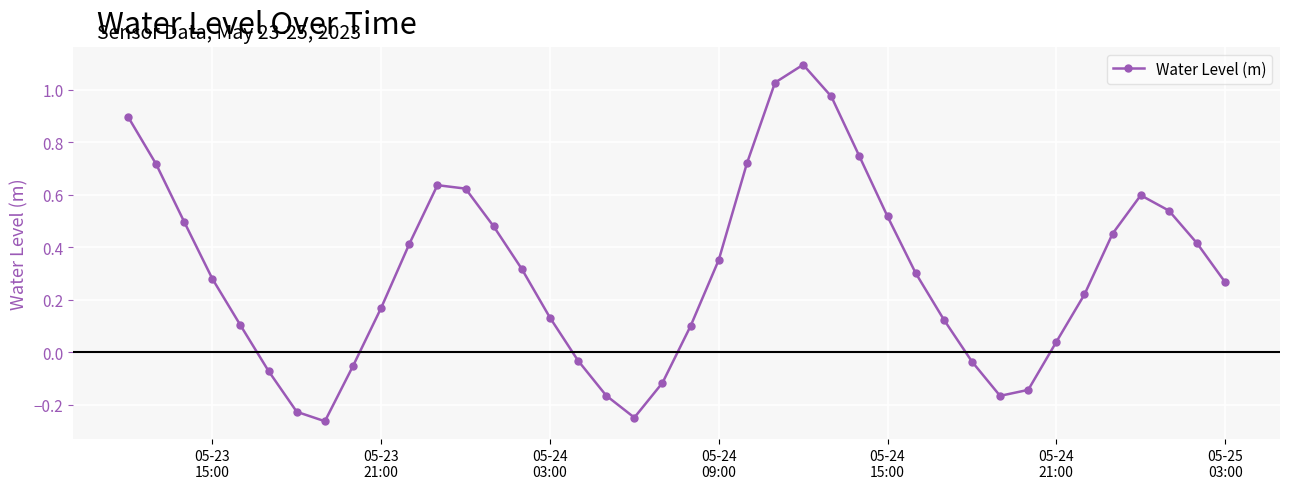

What is the difference between the second highest and minimum values?

1.3